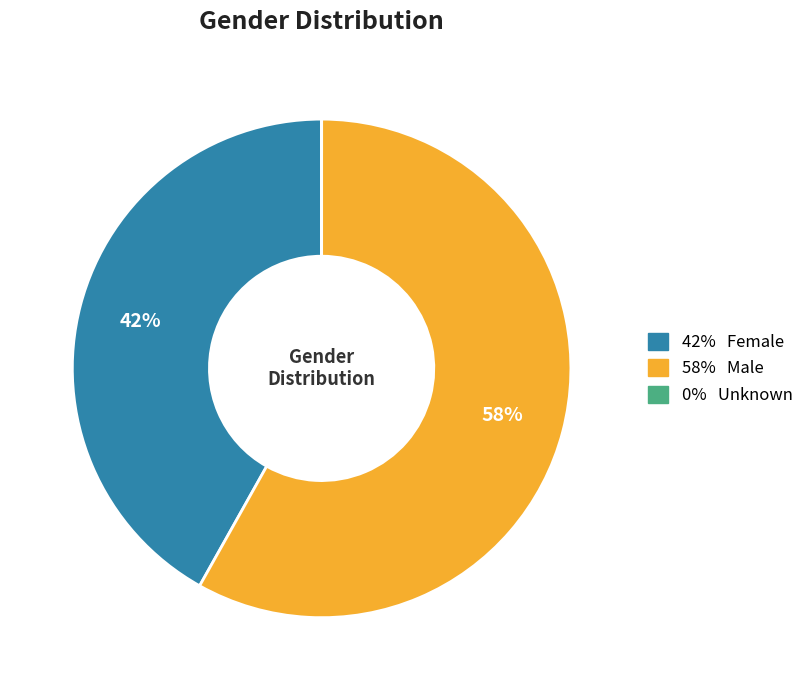

Is there any slice that represents more than half of the pie?

Yes